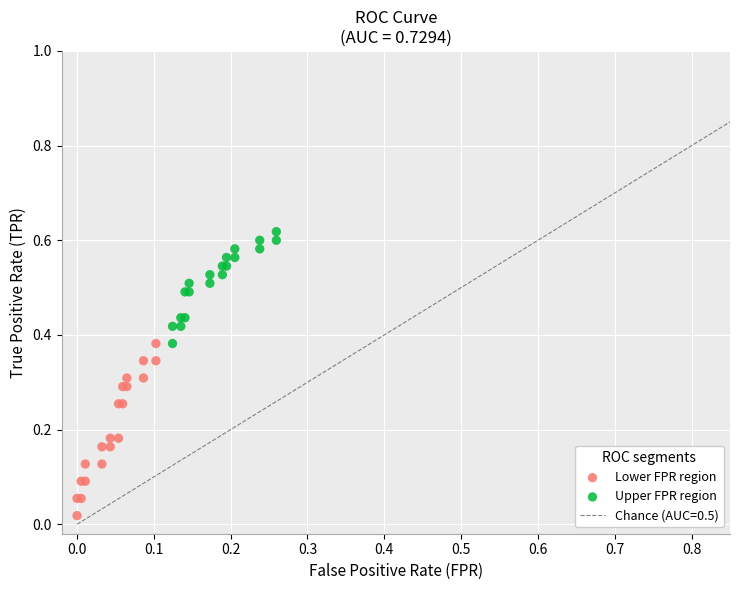

Which series reaches the minimum Y coordinate?

Lower FPR region